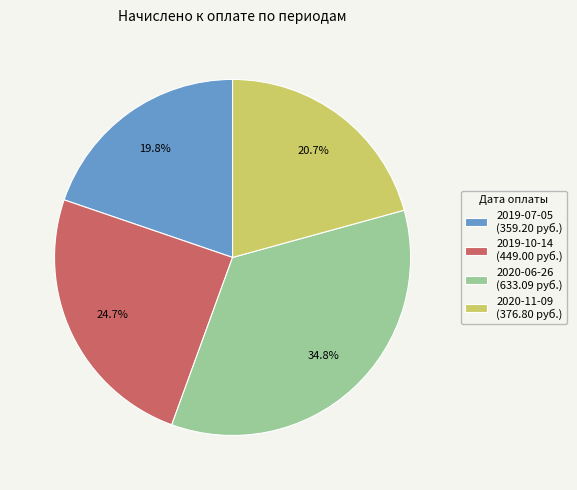

What percentage do 2020-06-26 and 2020-11-09 together represent?

55.5%